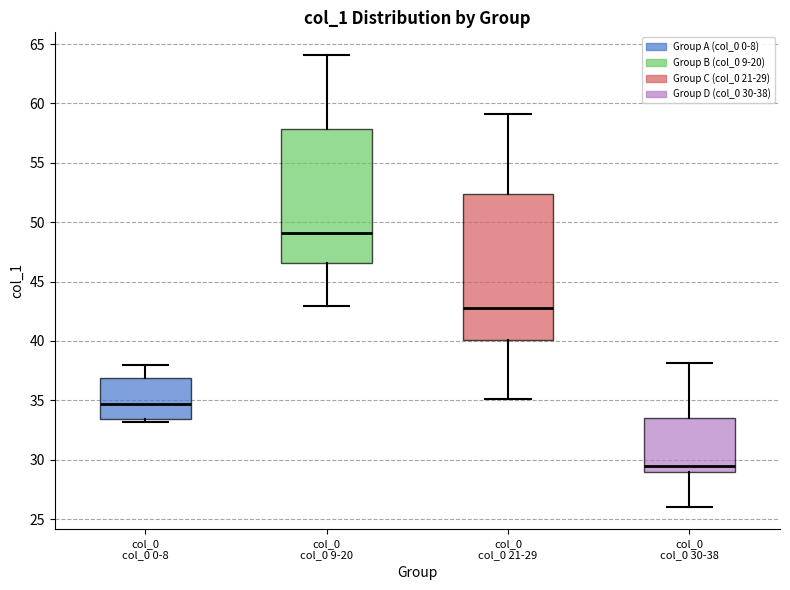

Where is the upper edge of the box for col_0 col_0 21-29 on the y-axis? The values are not printed on the chart, so give them approximately, as read against the axis.

52.5